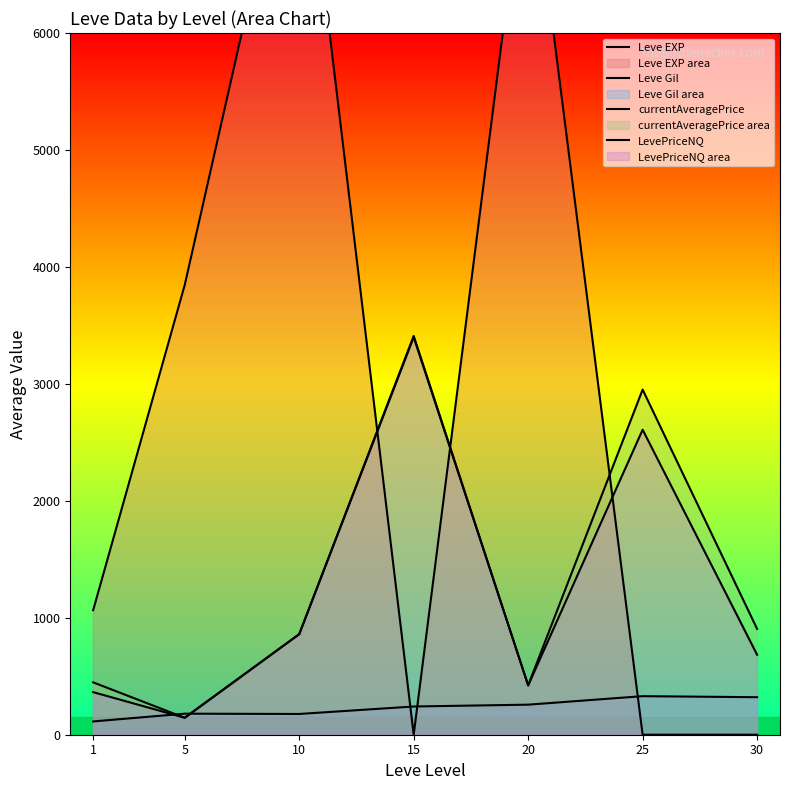

What is the total value across all series at 30?

1909.2